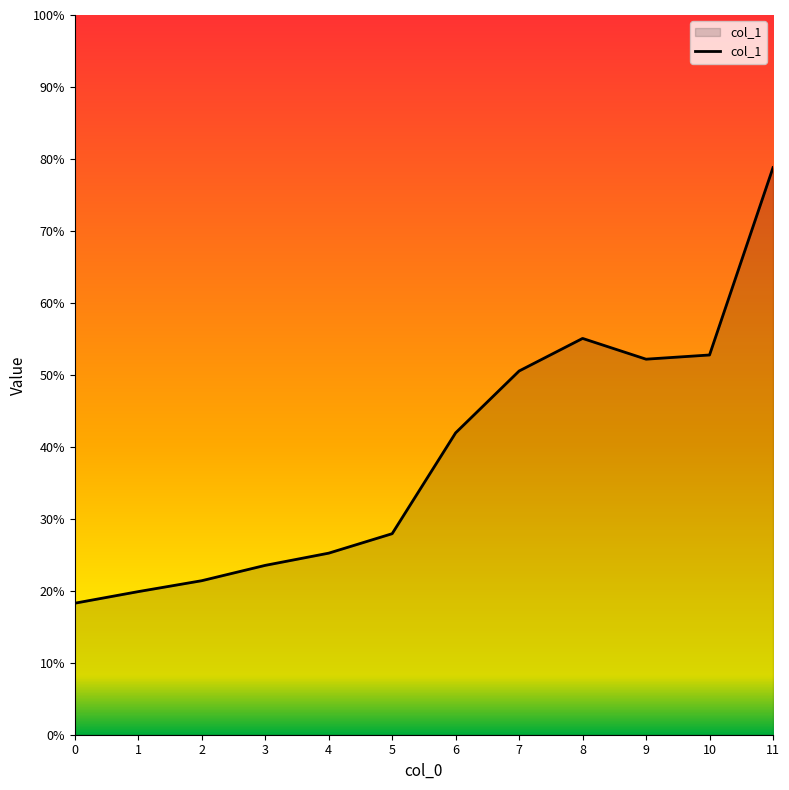

Does the chart have visible grid lines?

No